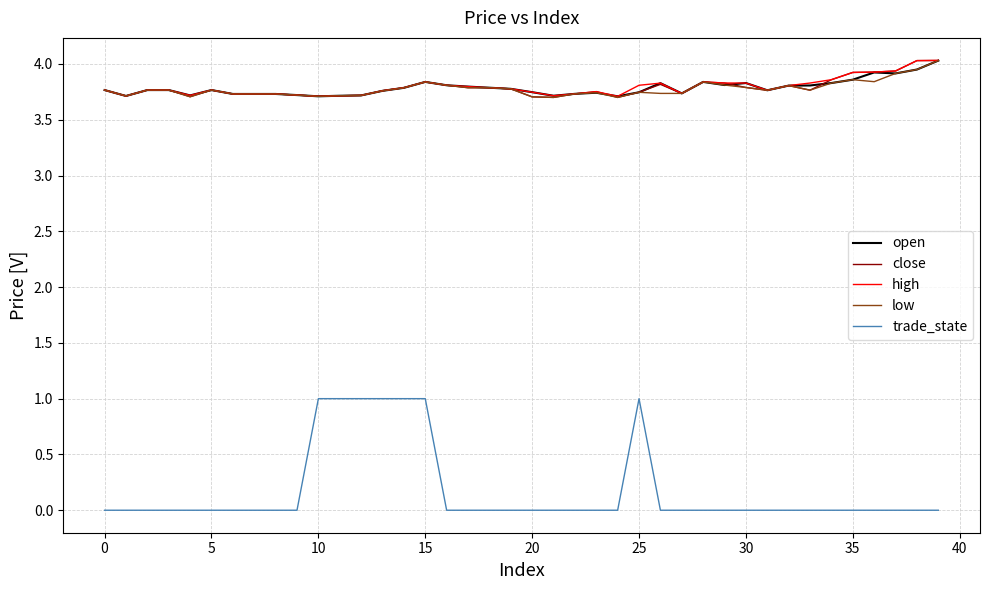

True or false: trade_state and open intersect in this chart.

False